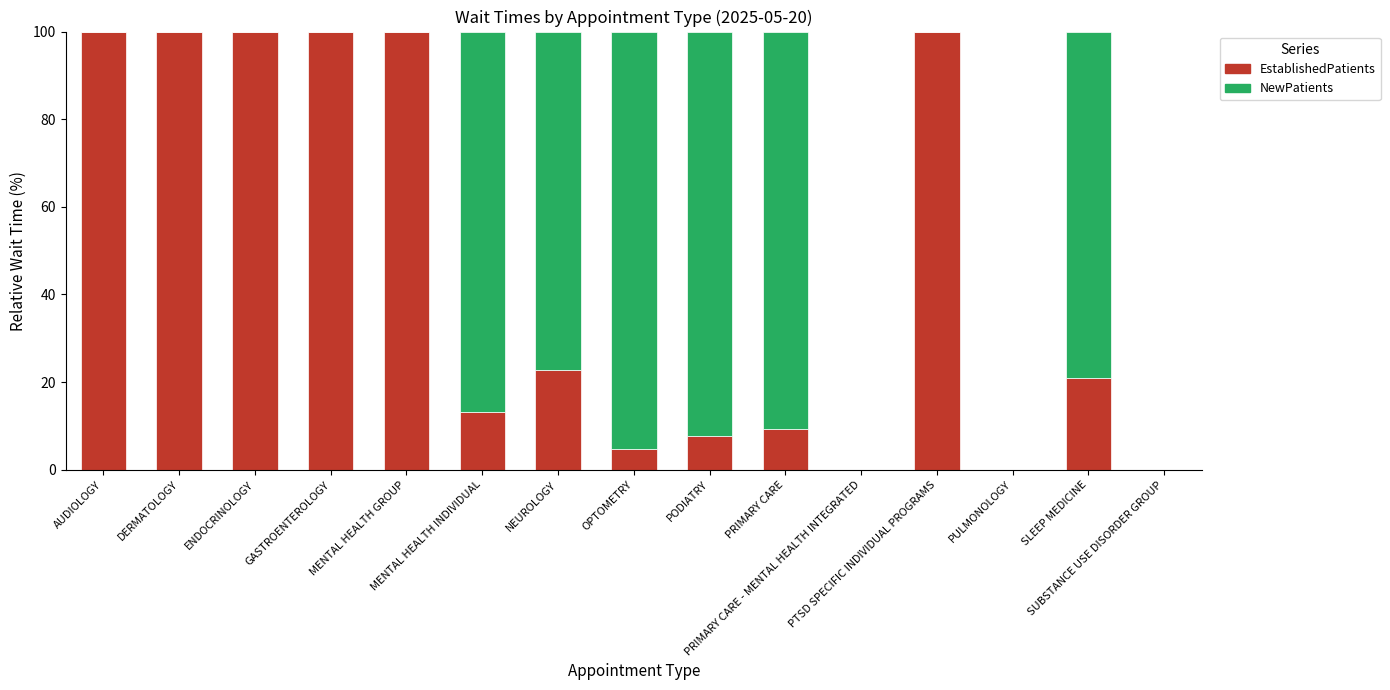

What is the maximum value for EstablishedPatients?

100.0